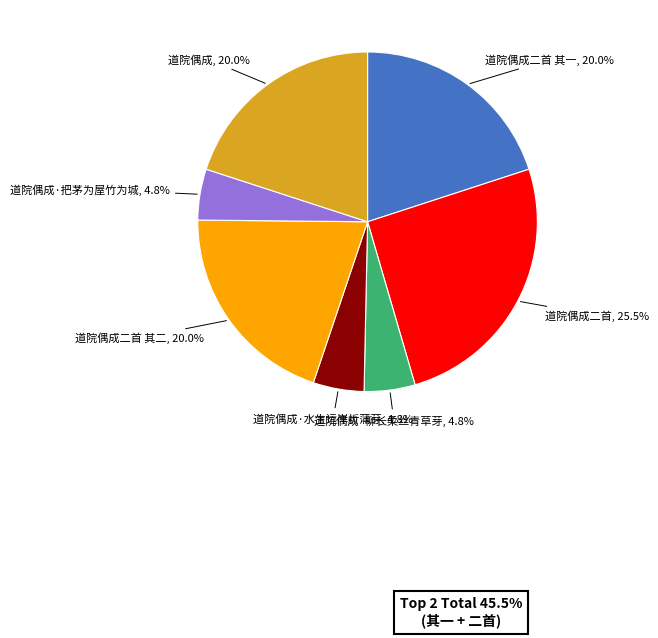

Which has a higher value, 道院偶成二首 其一 or 道院偶成二首?

道院偶成二首